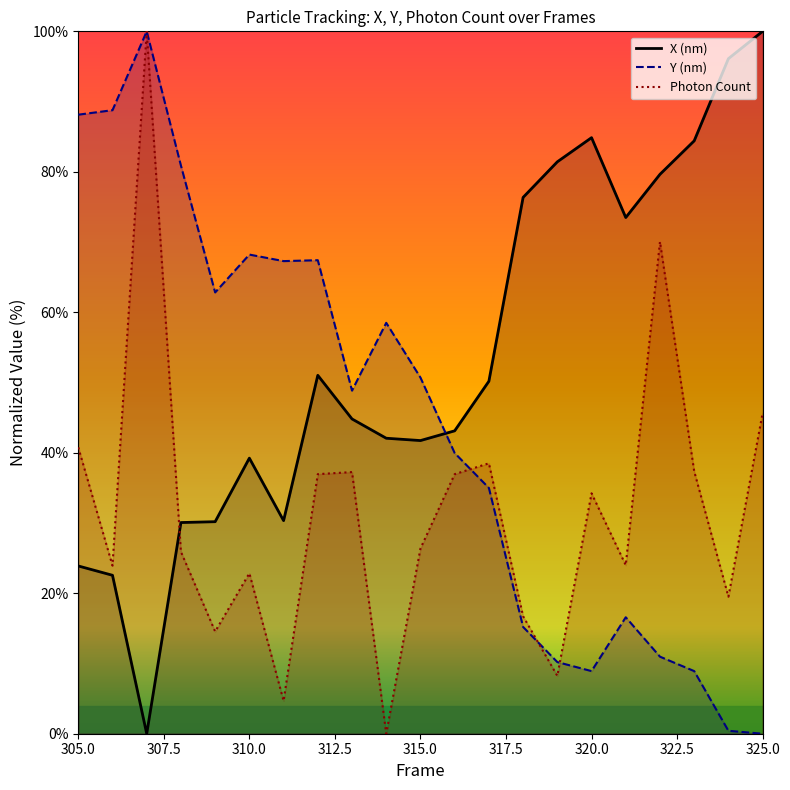

Which has a higher value, 317 or 318?

318